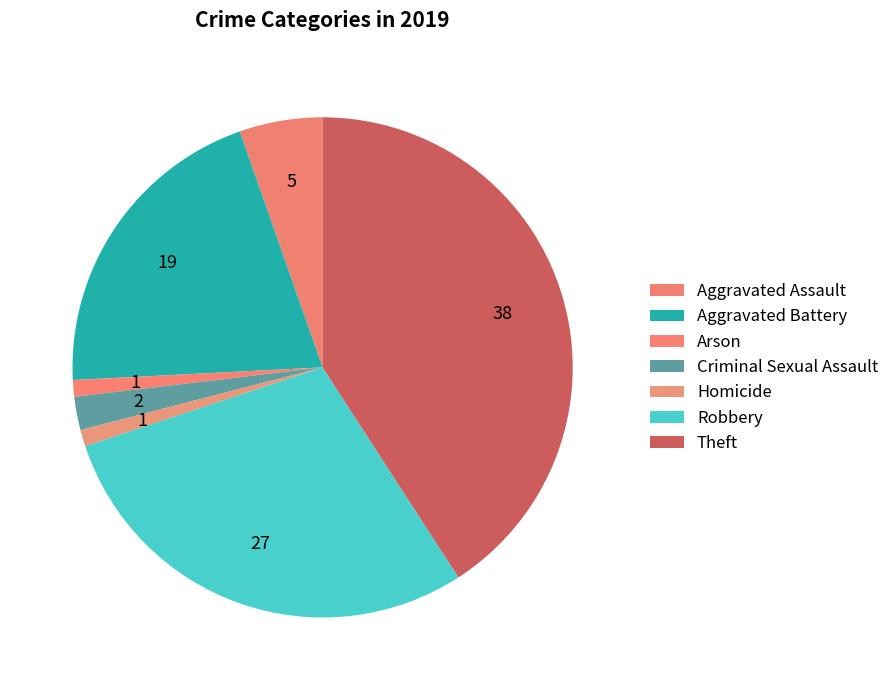

To the nearest percent, what portion does Aggravated Assault represent?

5%